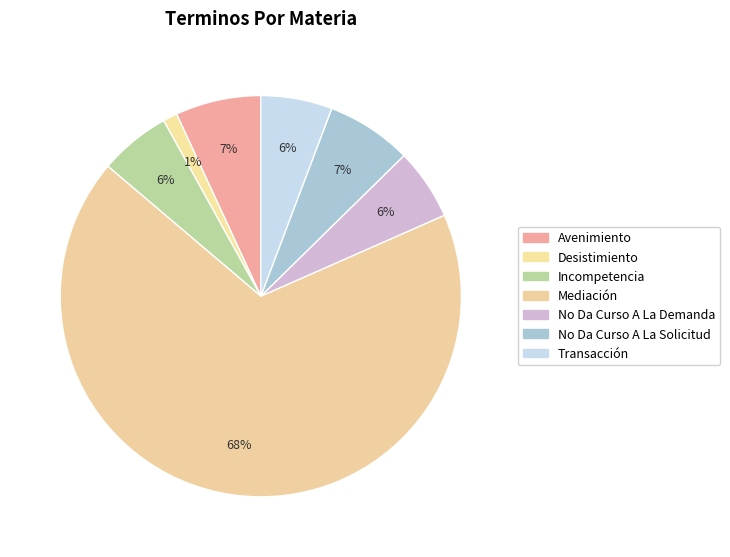

What percentage do No Da Curso A La Solicitud and Transacción together represent?

12.6%